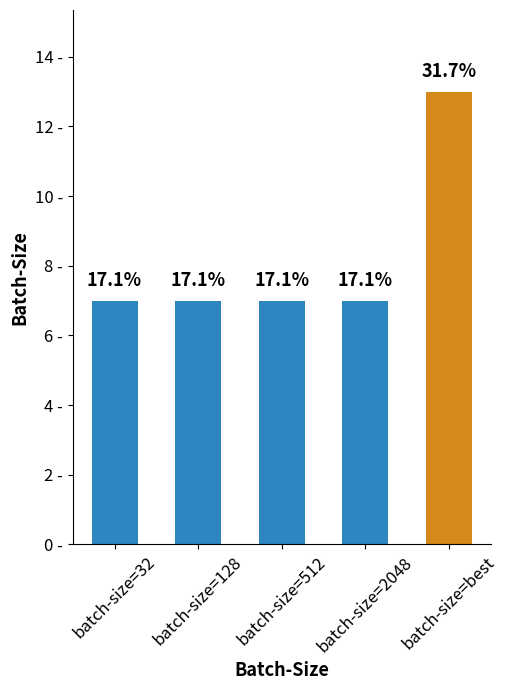

Does the chart contain any negative values?

No